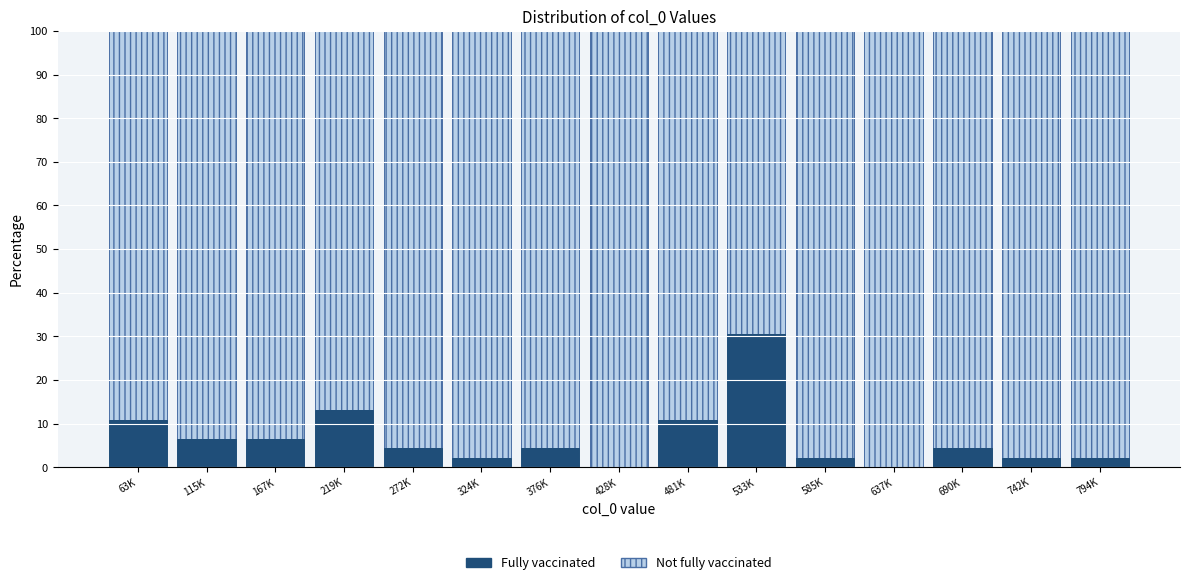

Reading left to right, list the values for the Fully vaccinated series.

63K=10.9	115K=6.5	167K=6.5	219K=13.0	272K=4.3	324K=2.2	376K=4.3	428K=0.0	481K=10.9	533K=30.4	585K=2.2	637K=0.0	690K=4.3	742K=2.2	794K=2.2